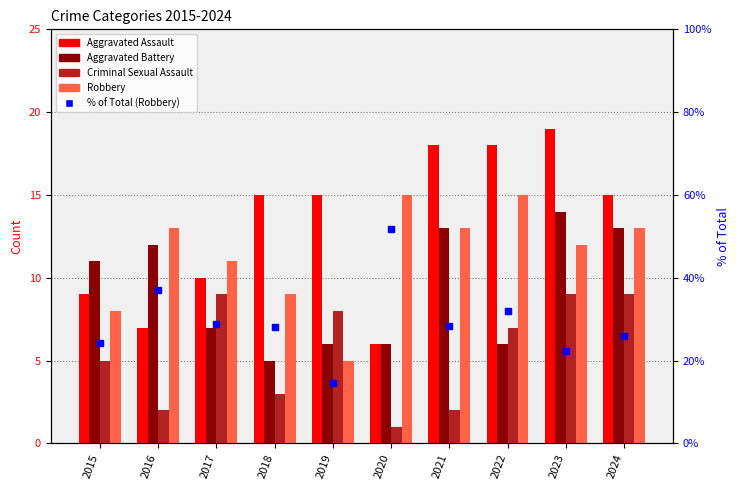

At which label does Aggravated Assault first exceed 15?

2021